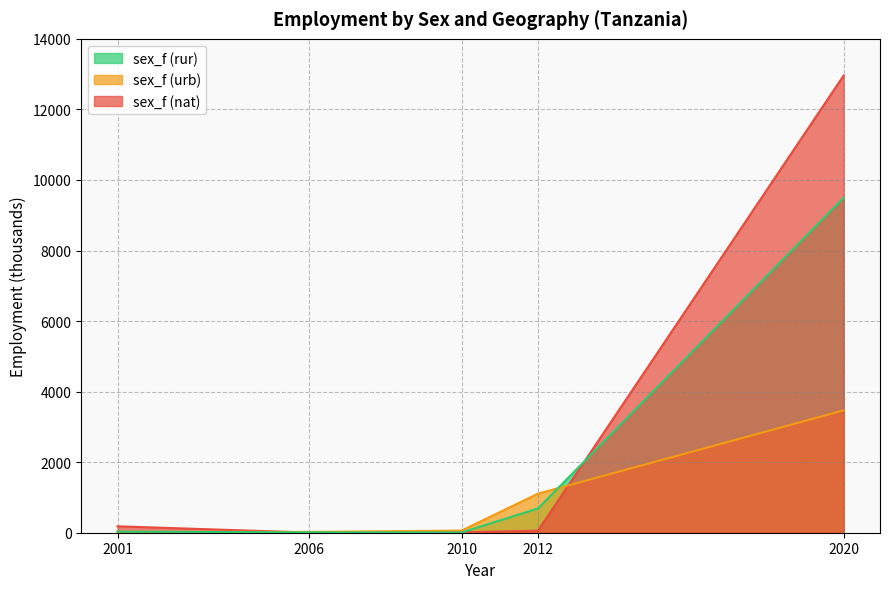

Which label corresponds to the smallest value in the chart?

2006